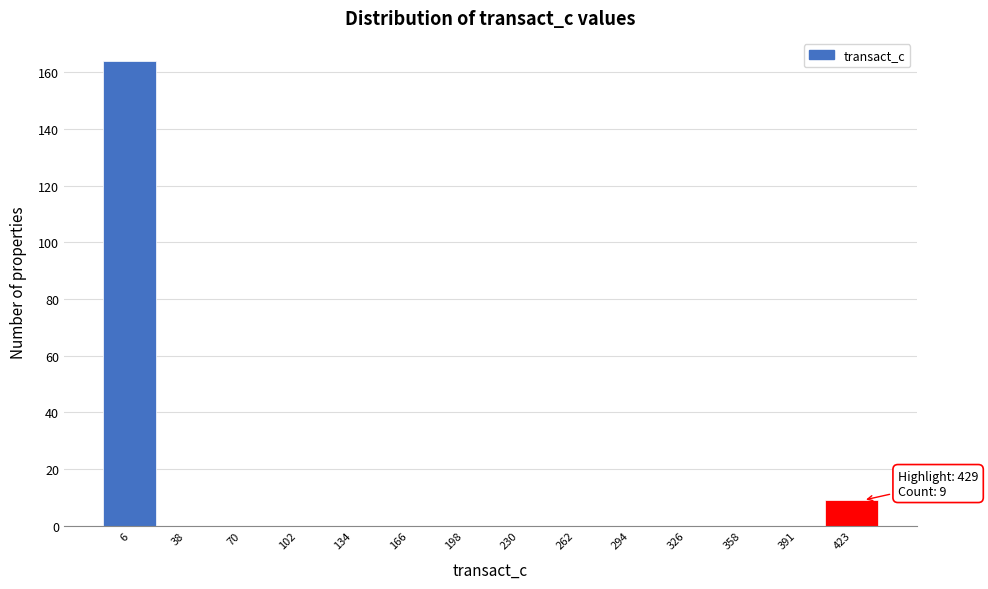

Which range on the x-axis has the tallest bar?

-10 to 20